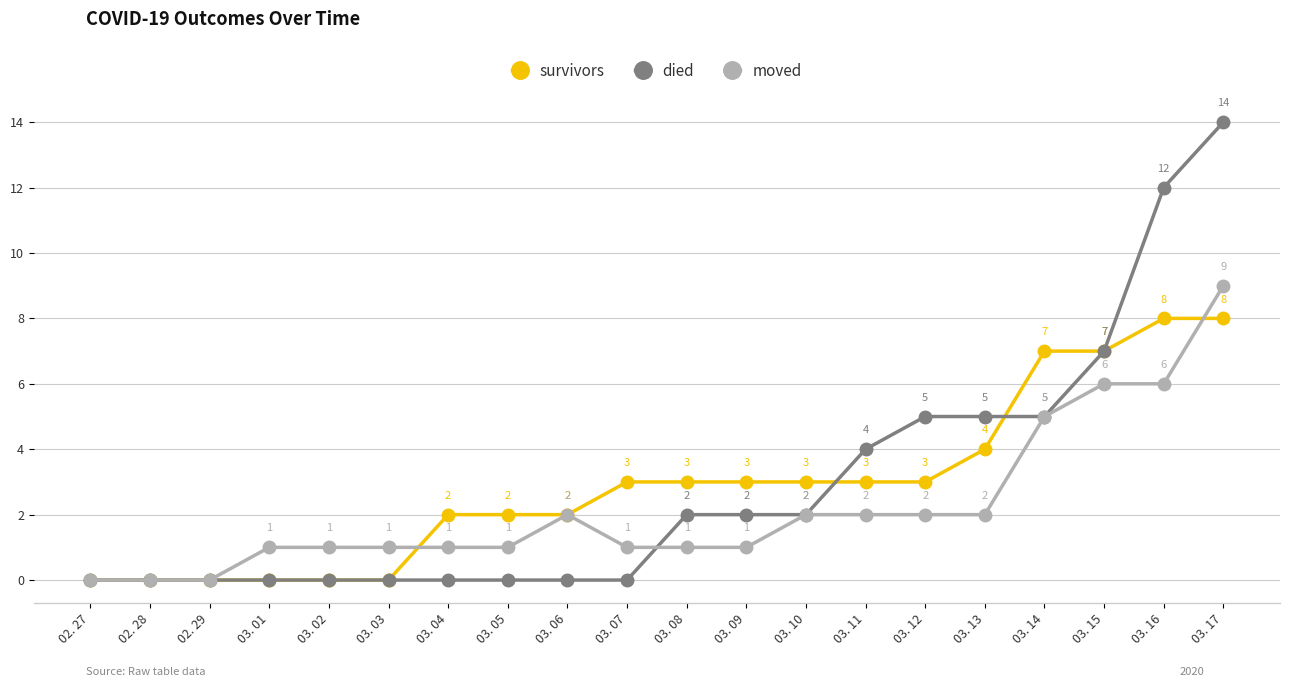

Which series has the largest range (max minus min)?

died